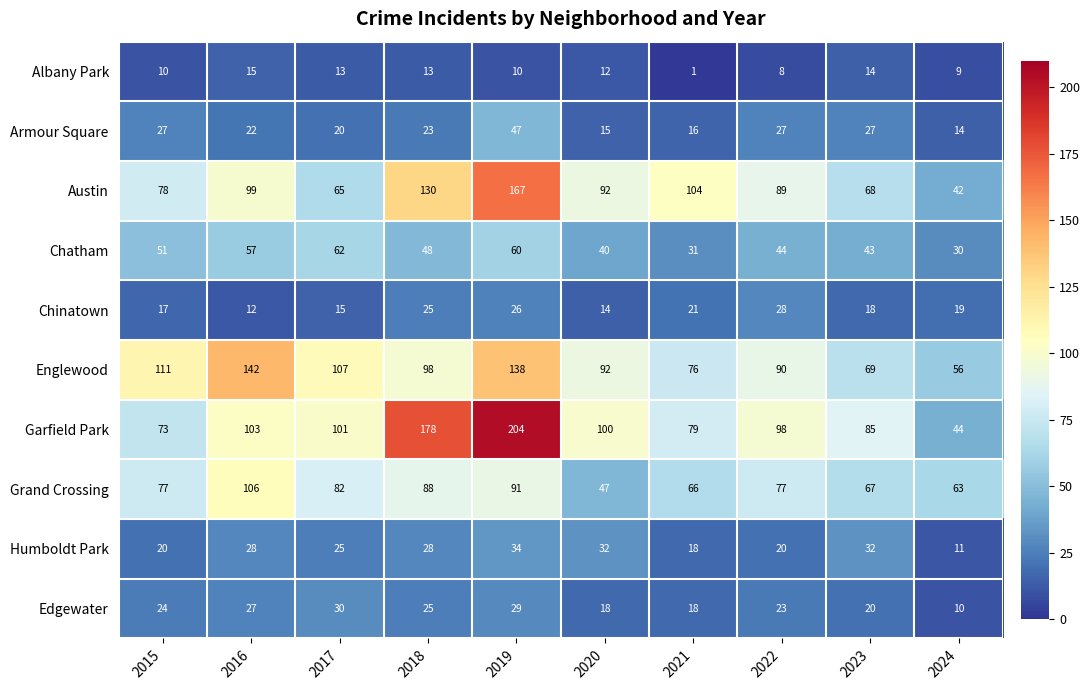

What is the difference between the maximum and minimum values in the Humboldt Park series?

23